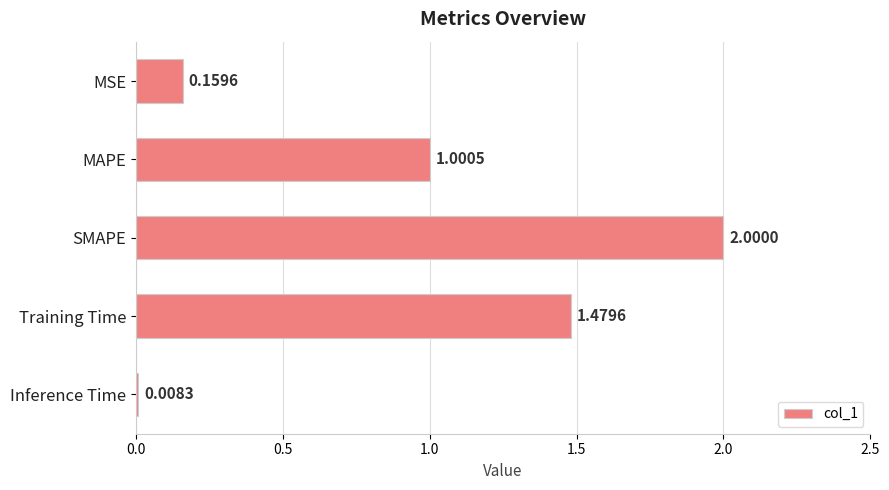

At which category does the chart reach its peak across all series?

SMAPE